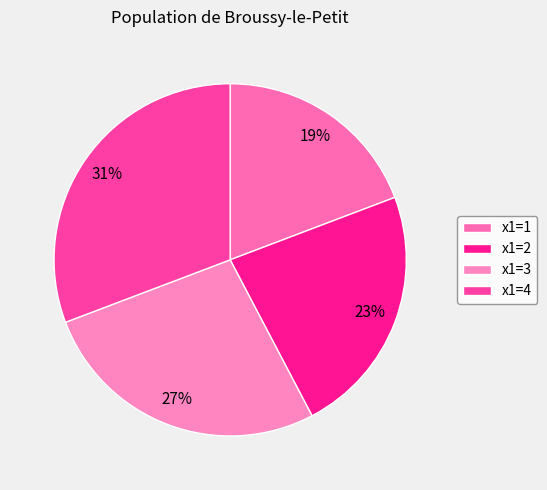

Does any single category account for the majority?

No